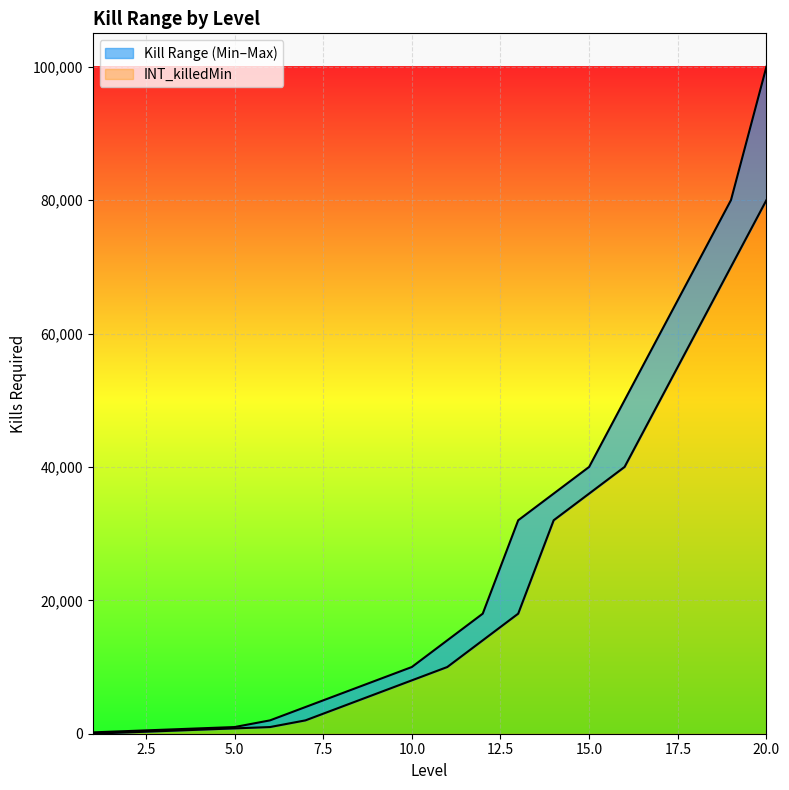

What is the average value of the INT_killedMin series?

21651